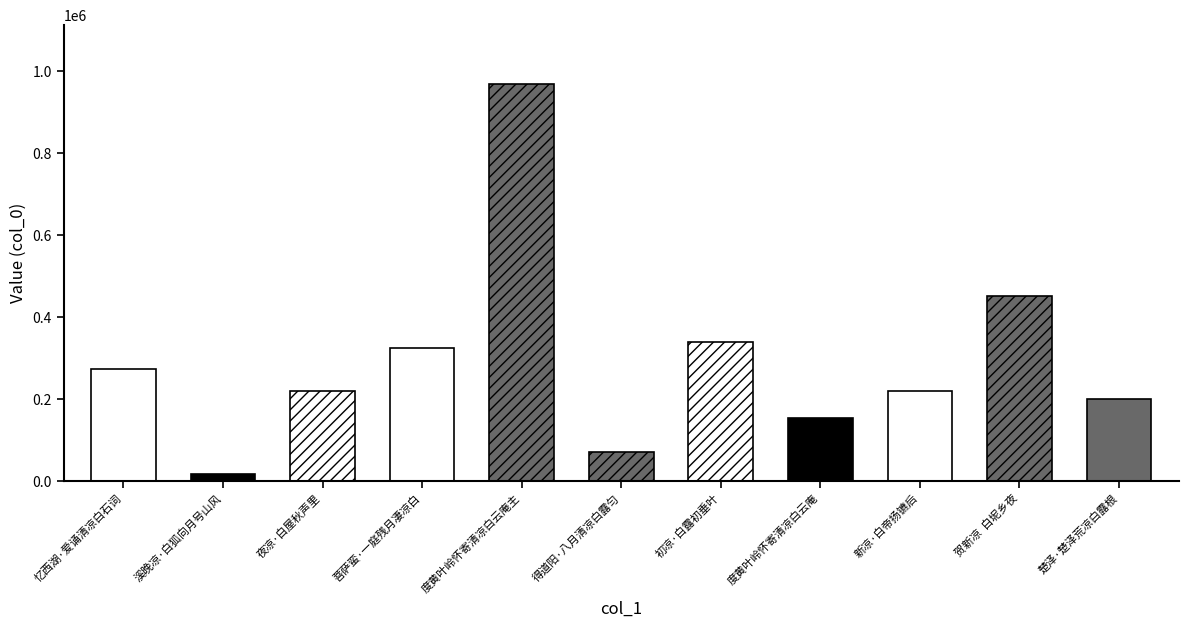

Which category has the highest value across all series?

度黄叶岭怀寄清凉白云庵主